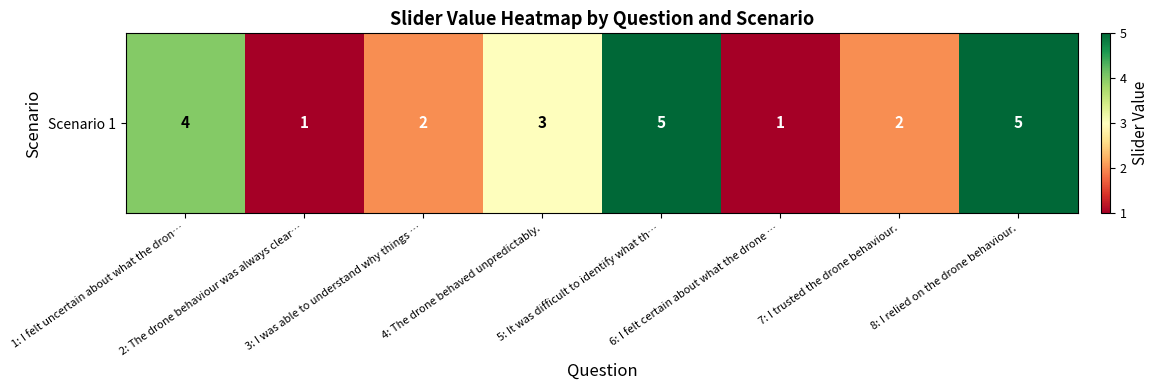

What is the ratio of the value at 1: I felt uncertain about what the dron… to the value at 8: I relied on the drone behaviour.?

0.8